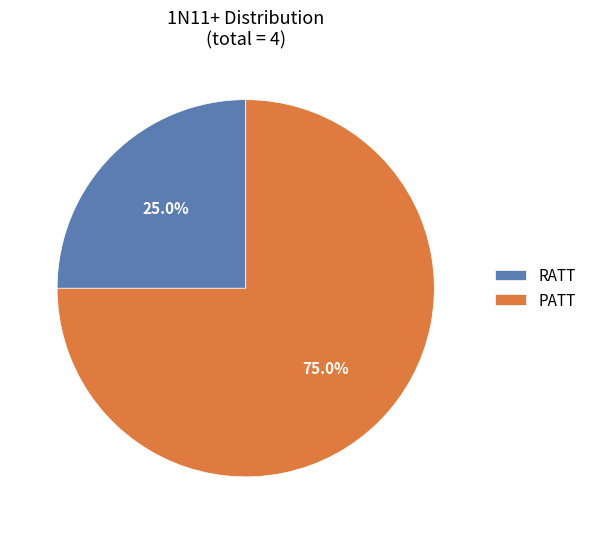

Which slice is the smallest?

RATT